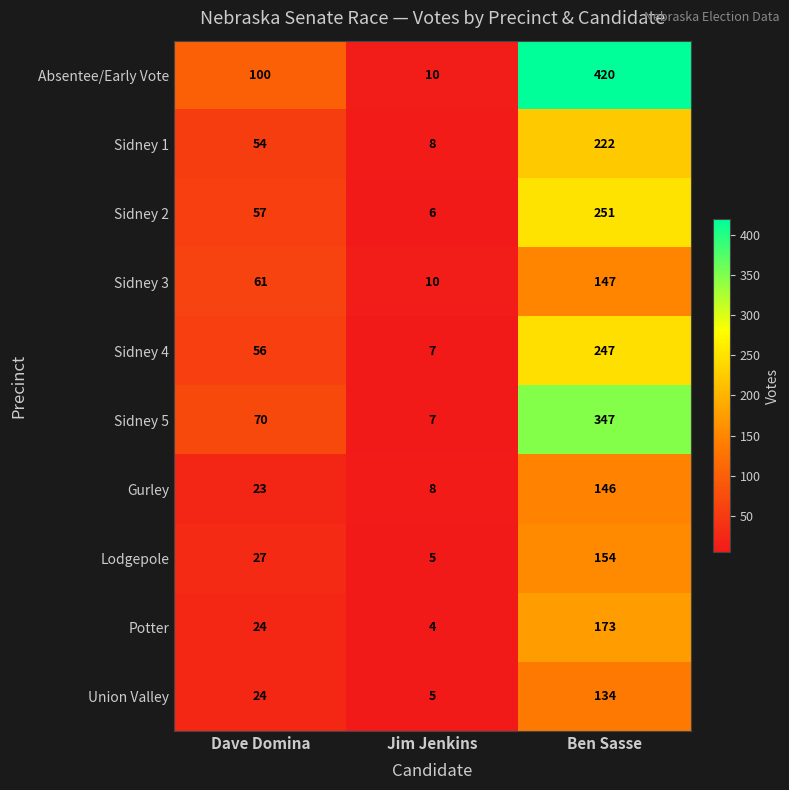

What is the total value across all series at Dave Domina?

496